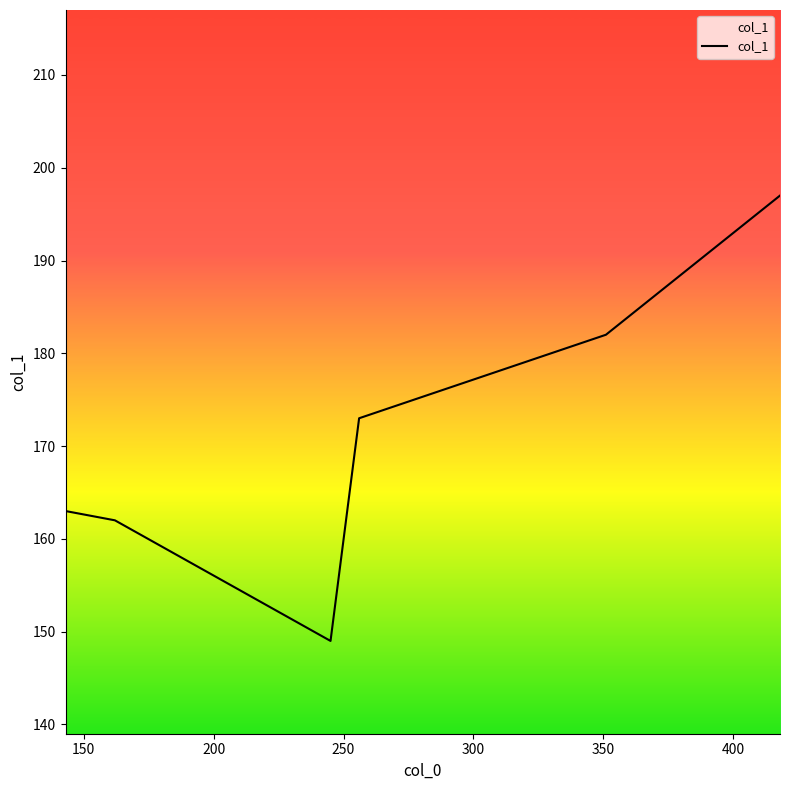

What is the difference between the maximum and minimum values?

48